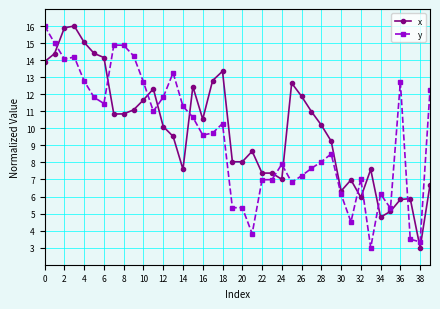

Which series ends up on top after the final intersection of x and y?

y